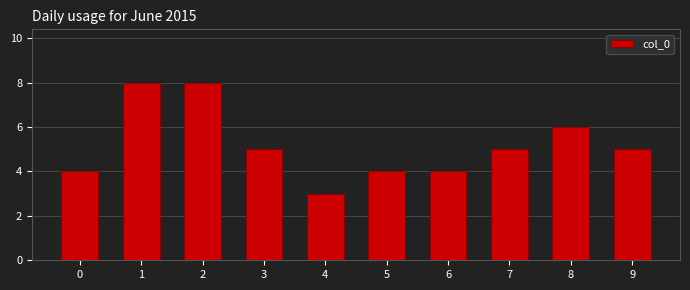

What is the value of the 4th bar from the left?

5